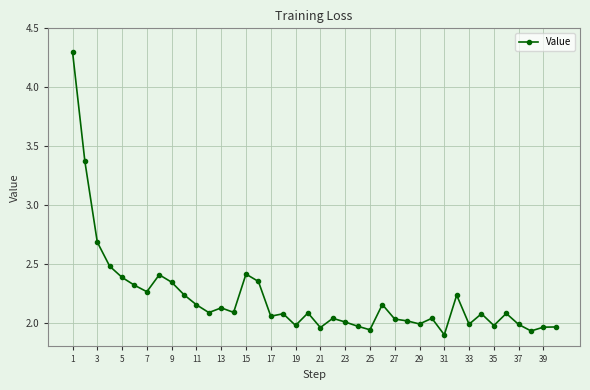

What is the difference between the second highest and second lowest values?

1.4